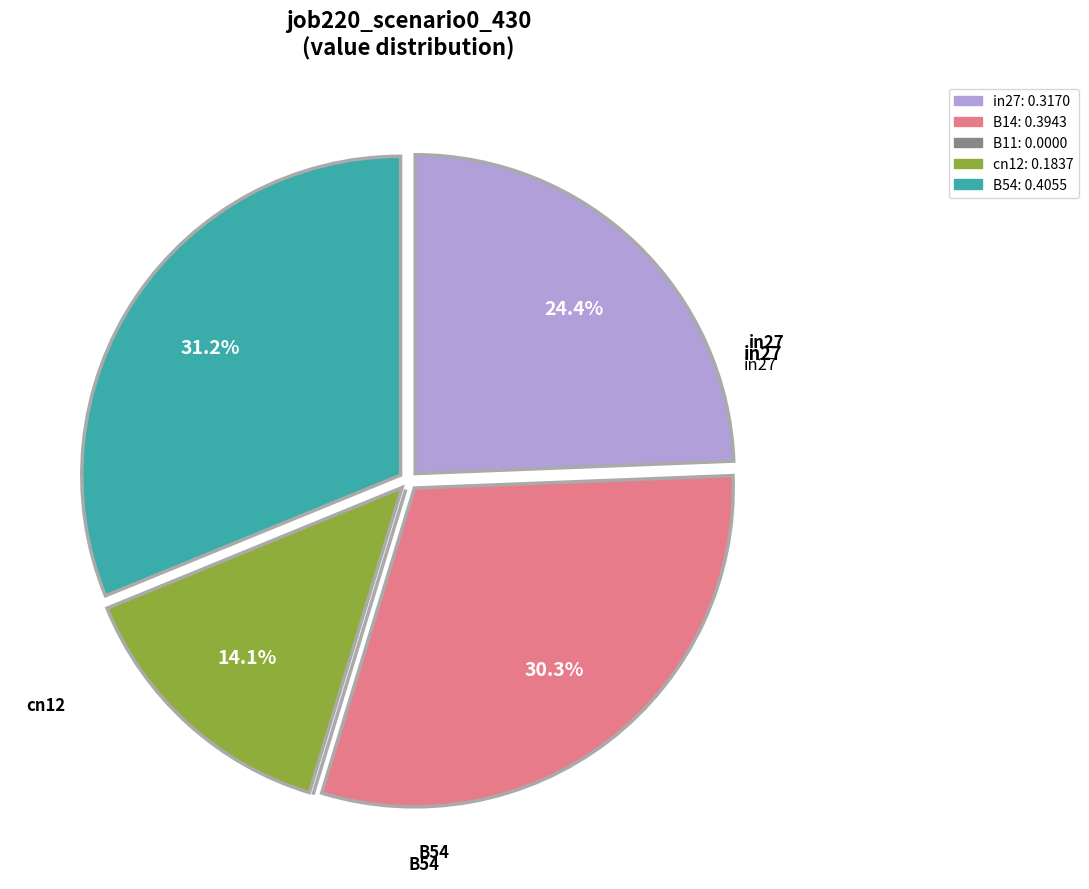

What is the largest slice in the pie chart?

B54